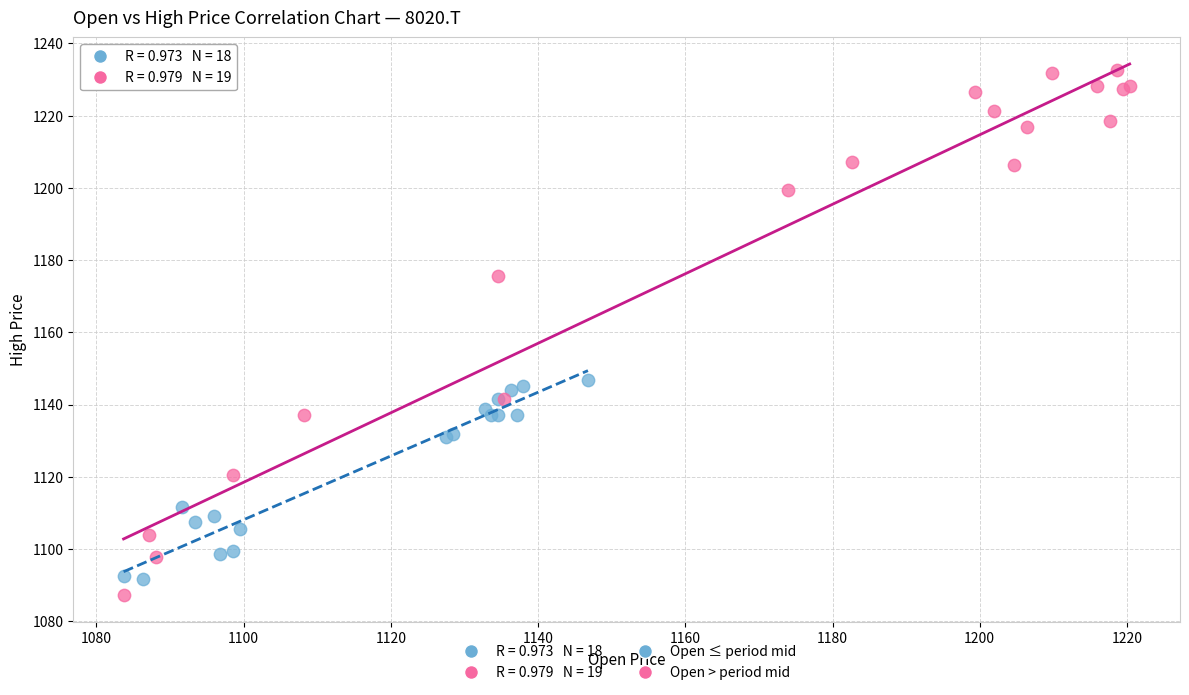

Which series reaches the maximum Y coordinate?

Open > period mid